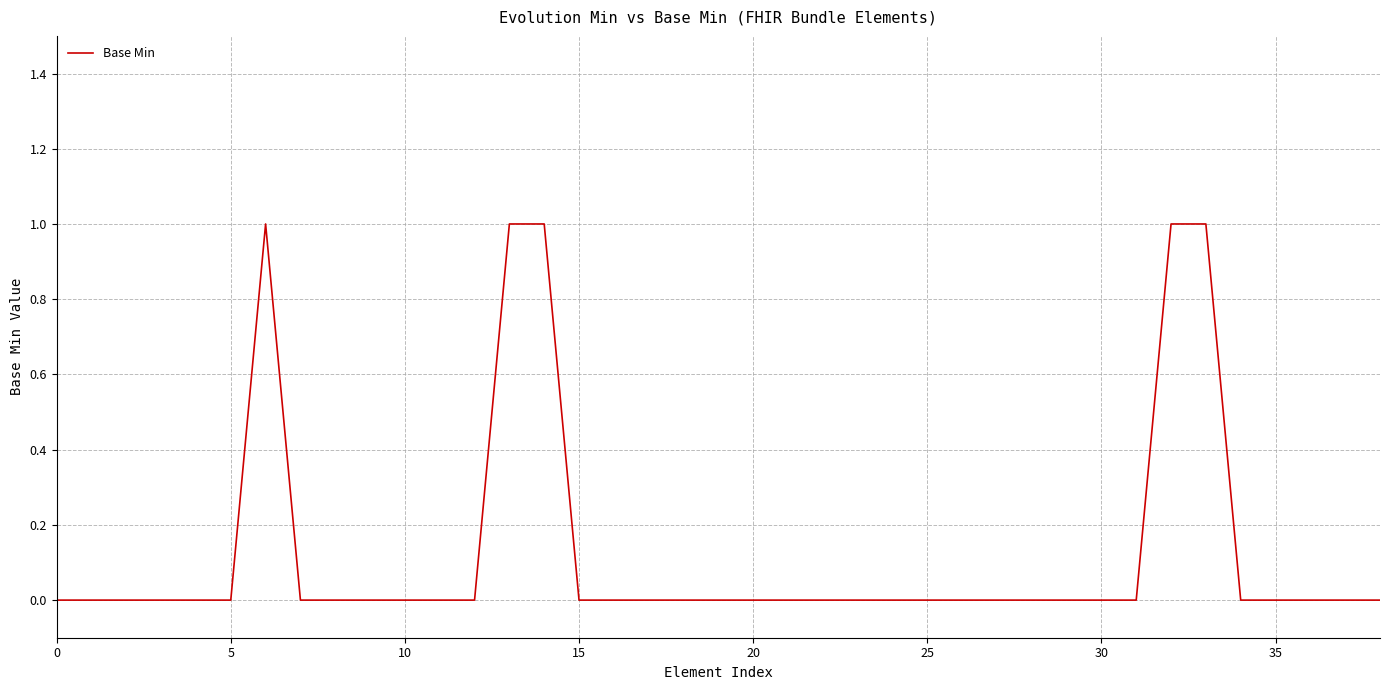

Does the chart display data point markers on the line(s)?

No